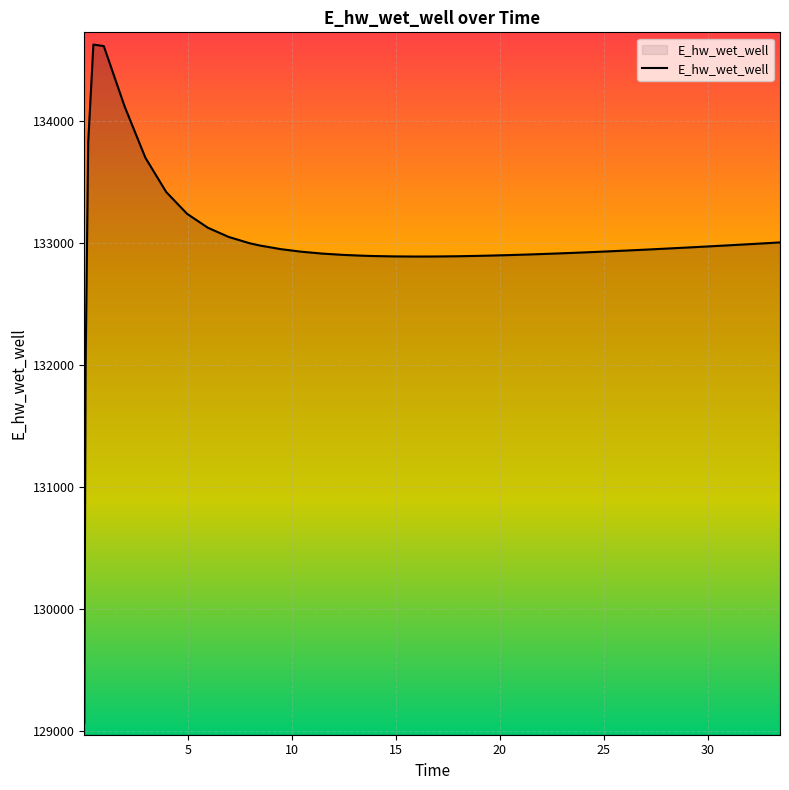

What is the smallest value displayed?

129070.3